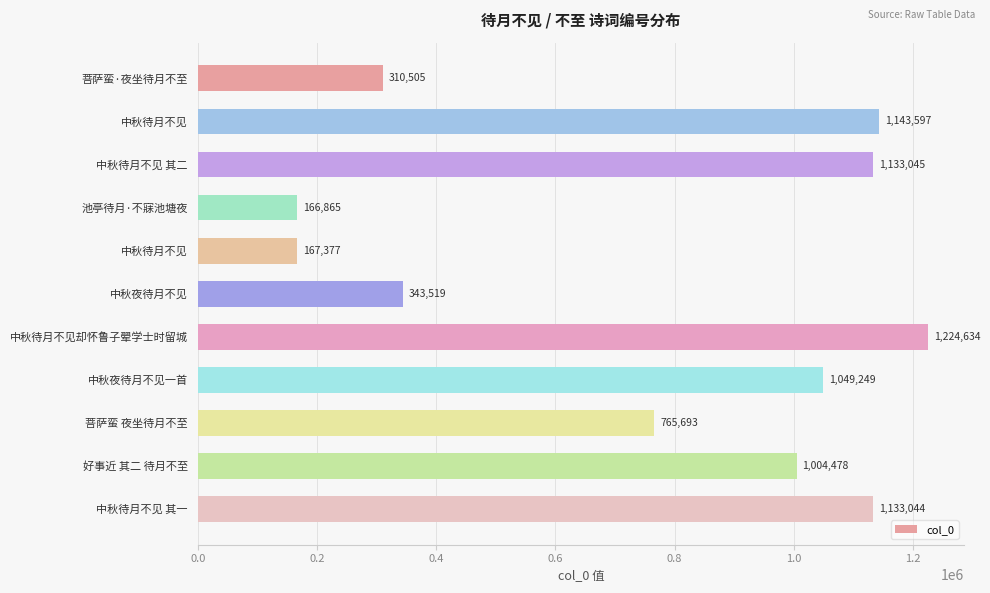

How many data points are less than 1004478?

5